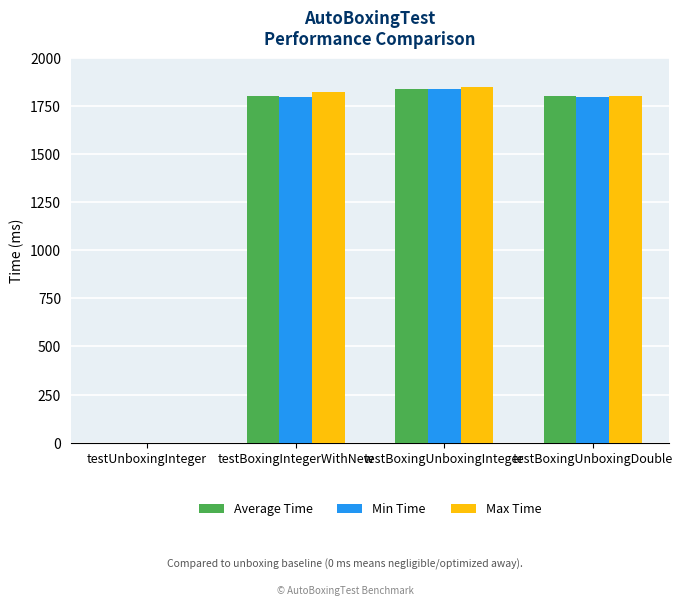

Which series changed the most between testUnboxingInteger and testBoxingUnboxingInteger?

Max Time